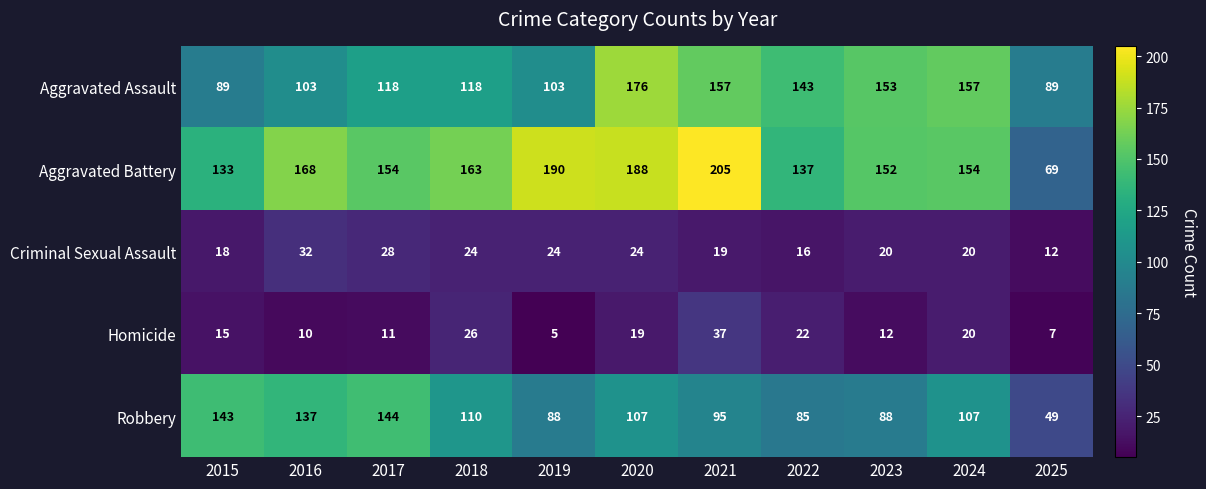

At 2015, list the series in order from smallest to largest.

Homicide, Criminal Sexual Assault, Aggravated Assault, Aggravated Battery, Robbery